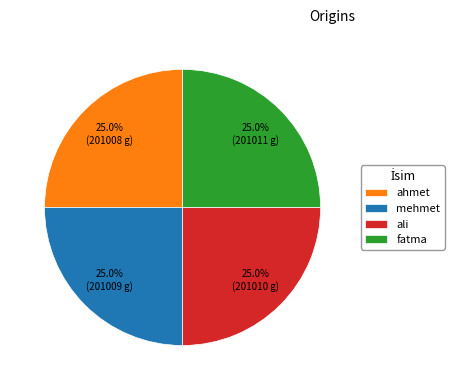

What is the ratio of the value at ahmet to the value at ali?

1.0